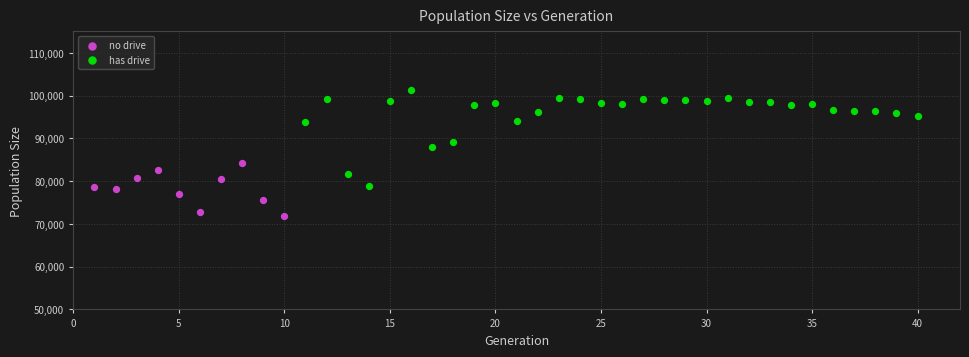

Which series has the widest spread of Y values?

has drive